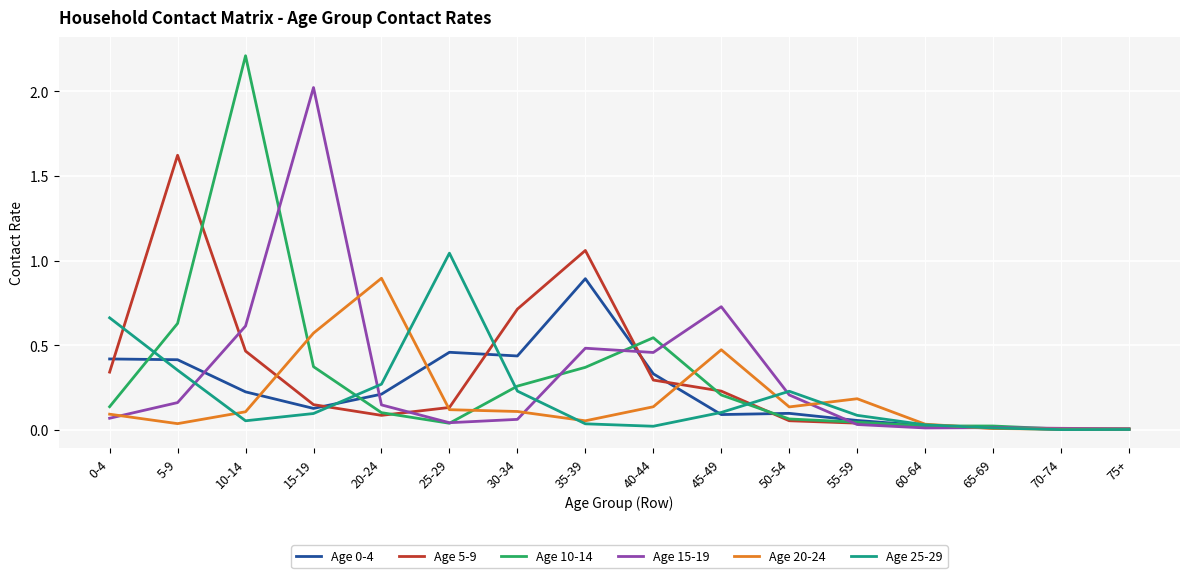

Where is Age 10-14 nearest to the value 1?

5-9